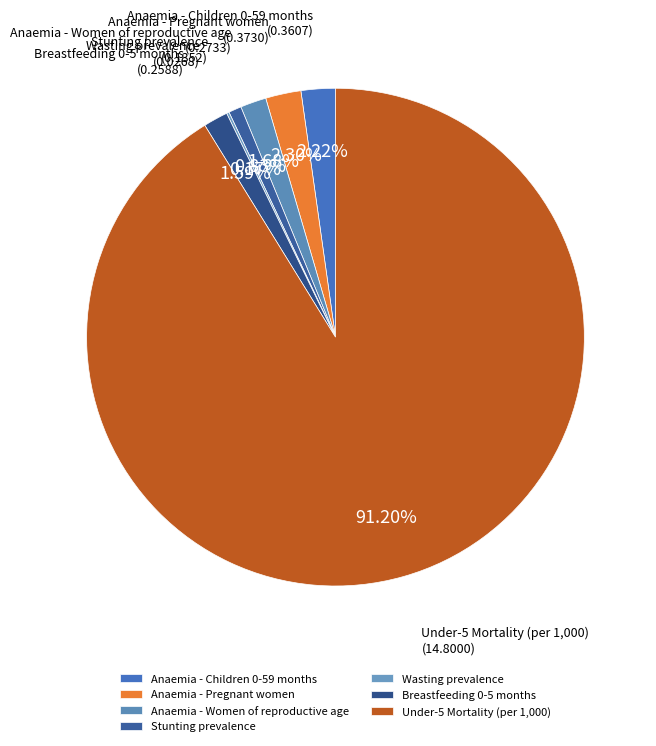

Which slice represents more than half of the pie?

Under-5 Mortality (per 1,000)